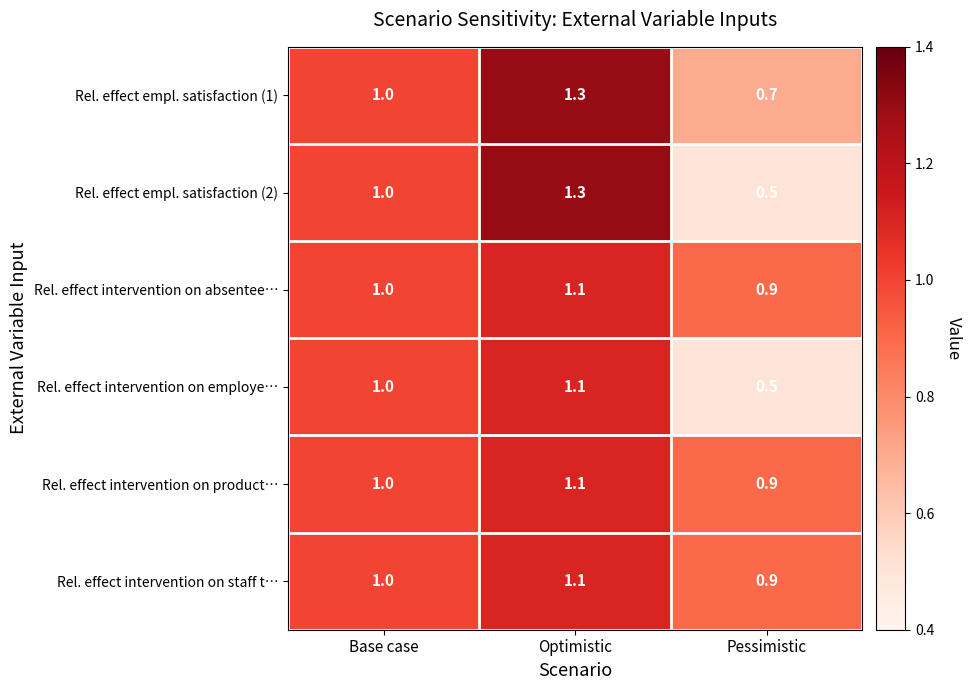

List the labels in order of Rel. effect intervention on absentee… value, smallest first.

Pessimistic, Base case, Optimistic